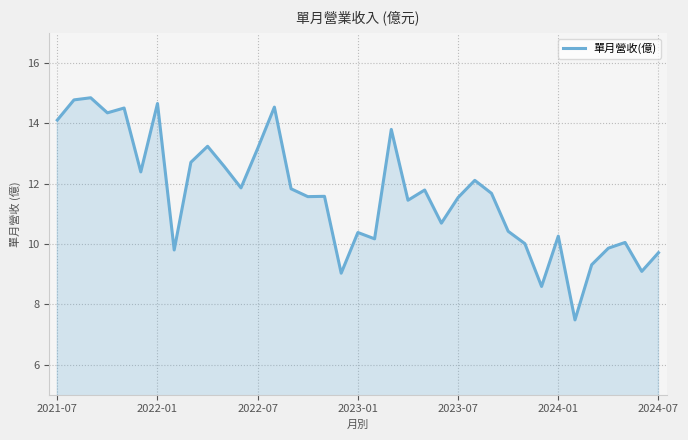

What is the difference between the maximum and minimum values?

7.4